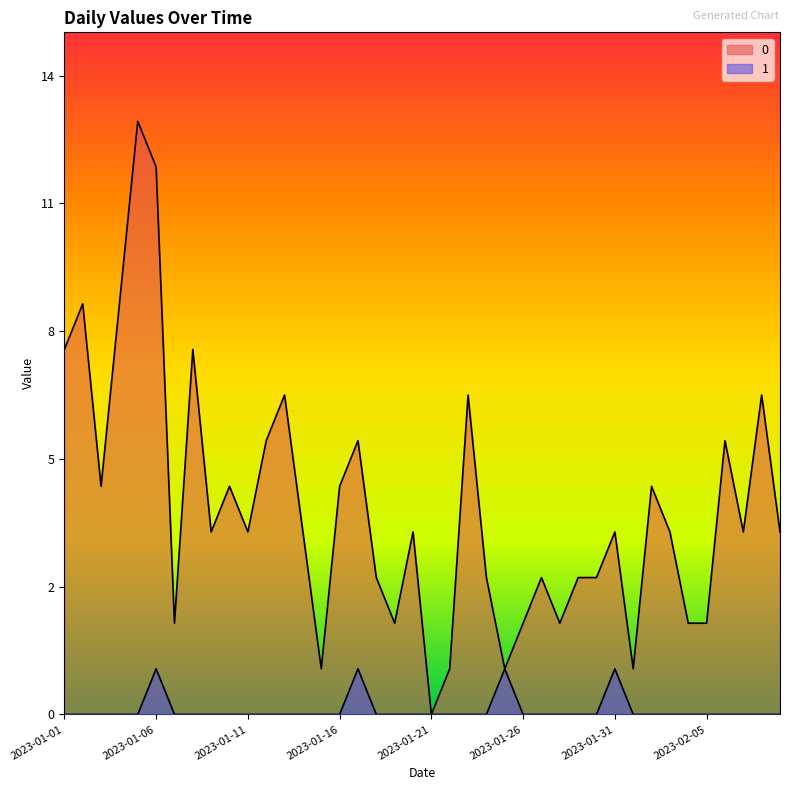

List the series in order of their peak value, highest first.

0, 1